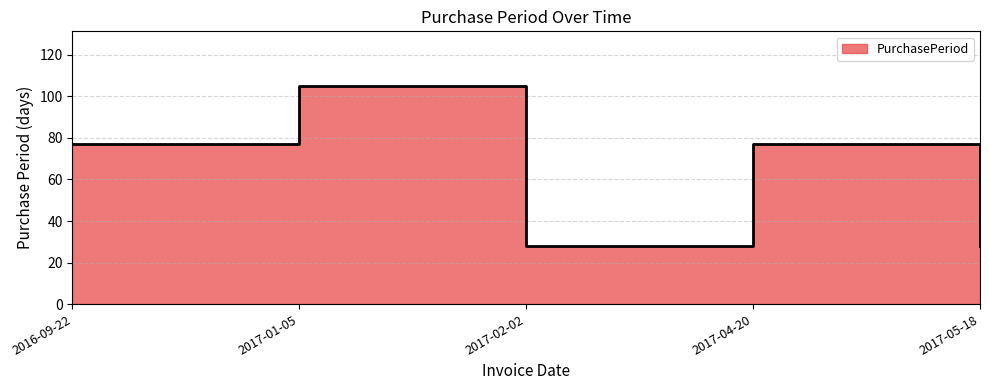

Where is the data nearest to the value 66?

2016-09-22